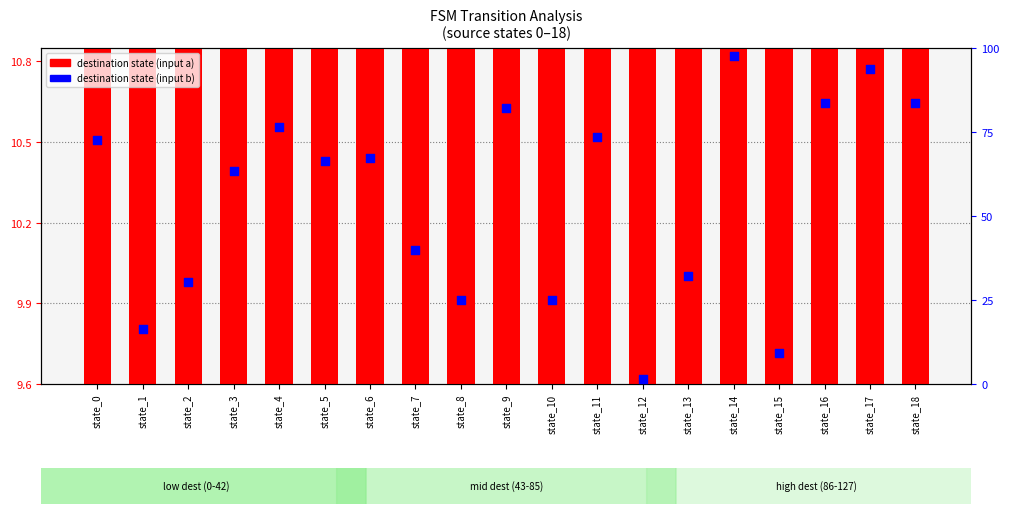

At which category is the sum across all series the highest?

state_14